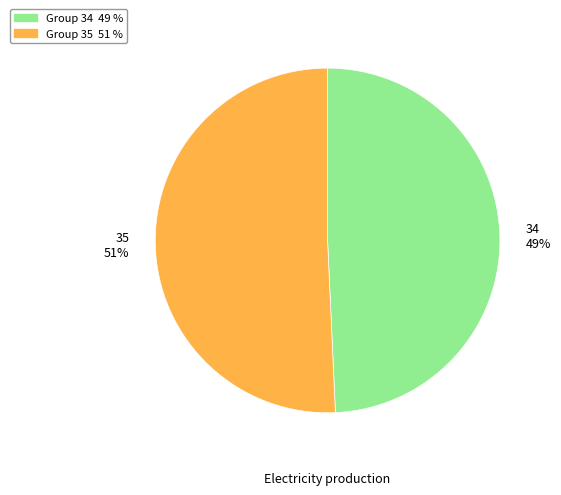

To the nearest percent, what percentage of the pie is 35?

51%